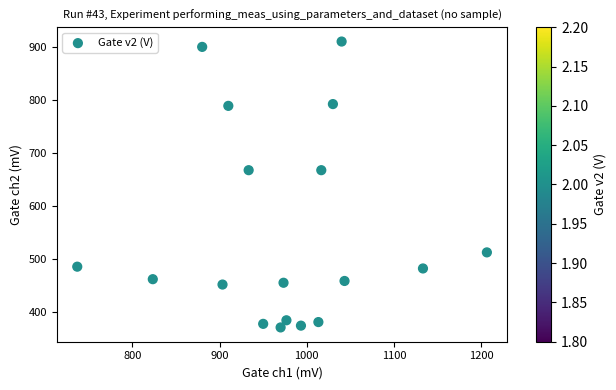

What is the range of X values (max minus min)?

470.0